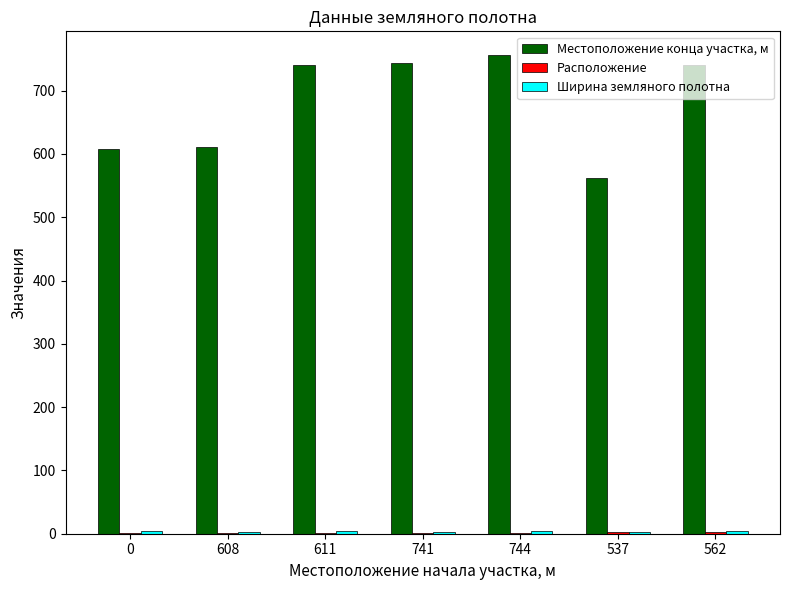

Are the bars grouped side by side (vs. stacked)?

Yes